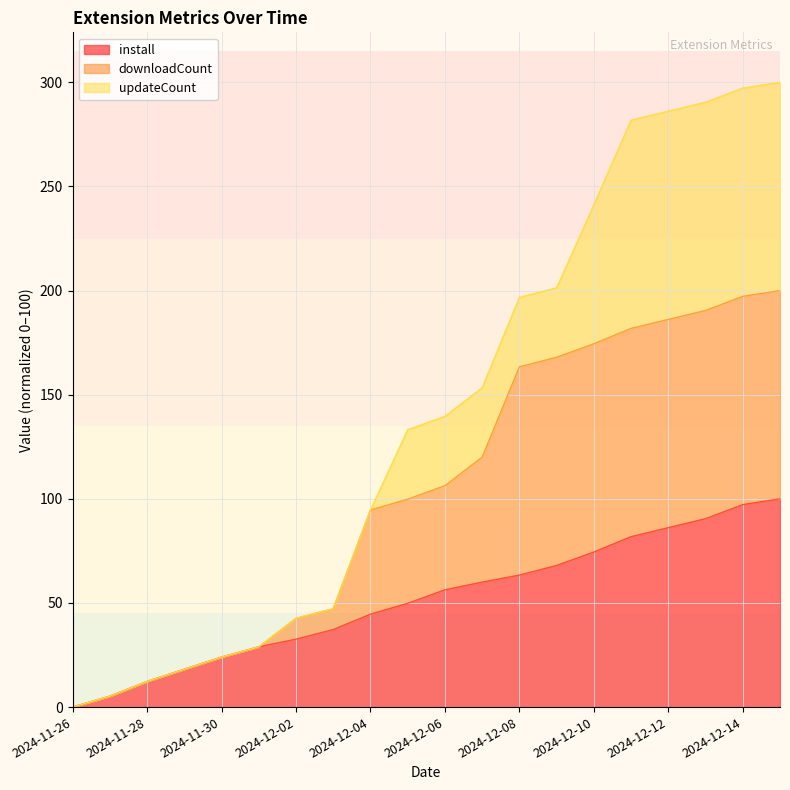

Which category has the lowest value in the downloadCount series?

2024-11-26